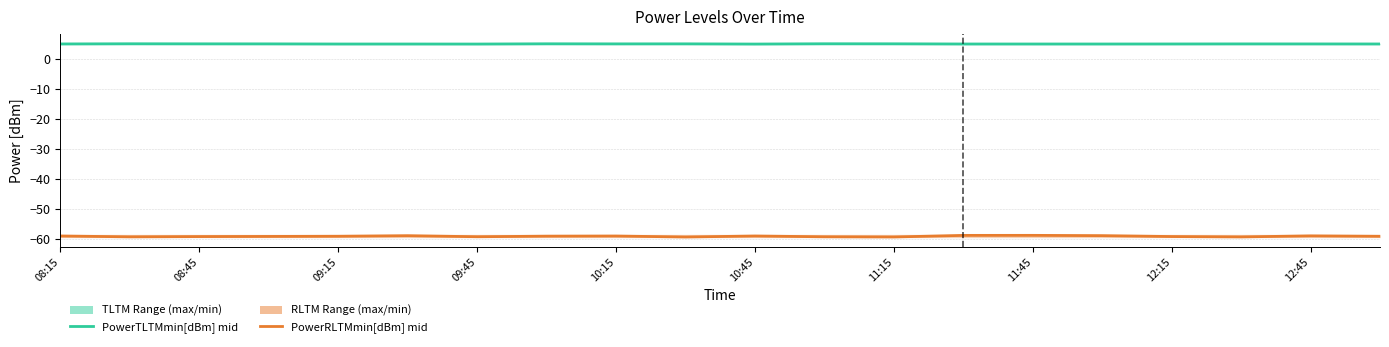

Between 10:15 and 09:45, which is larger?

10:15